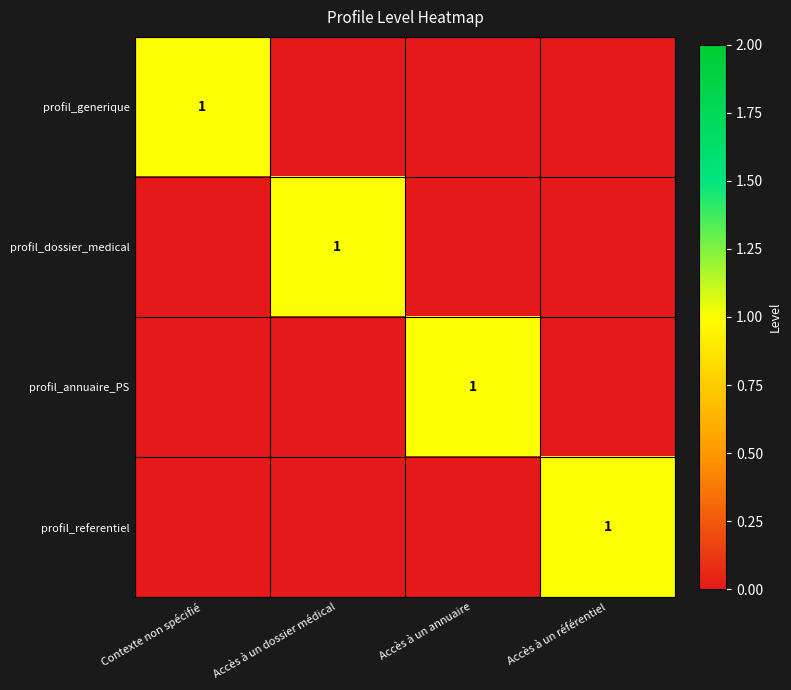

Which category has the highest value across all series?

Contexte non spécifié